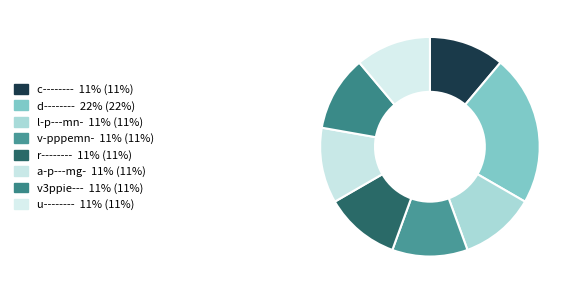

True or false: l-p---mn- accounts for 11% of the total.

True